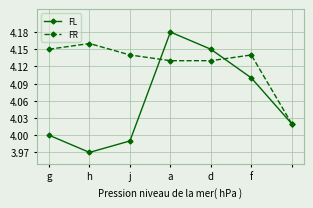

How many interior local peaks does the FR series have?

2